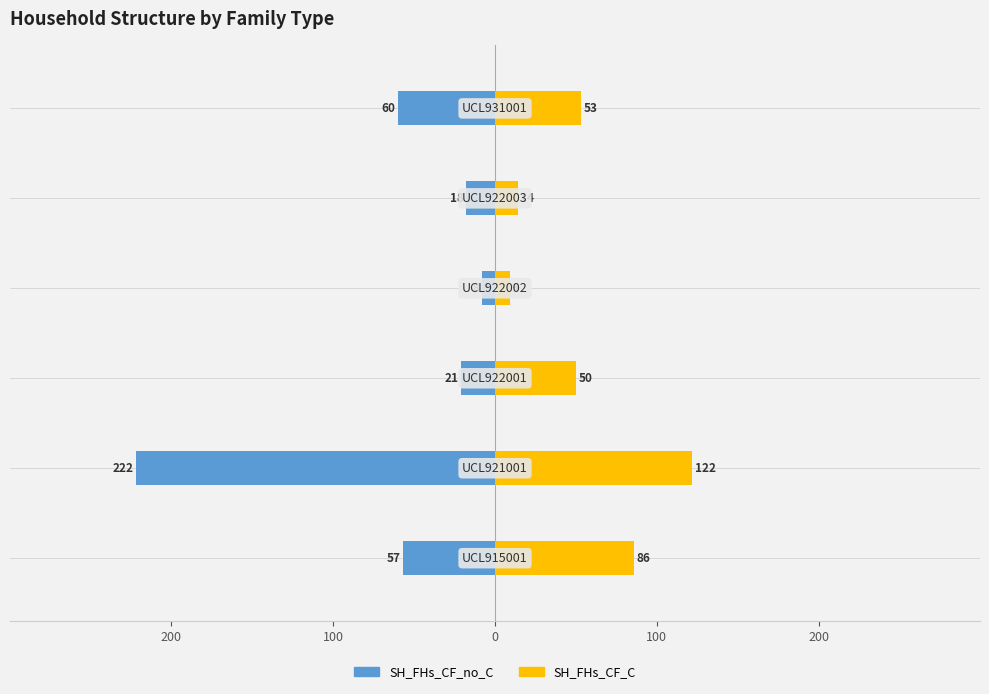

Is the value of SH_FHs_CF_C at 0 greater than the value of SH_FHs_CF_no_C at 200?

Yes